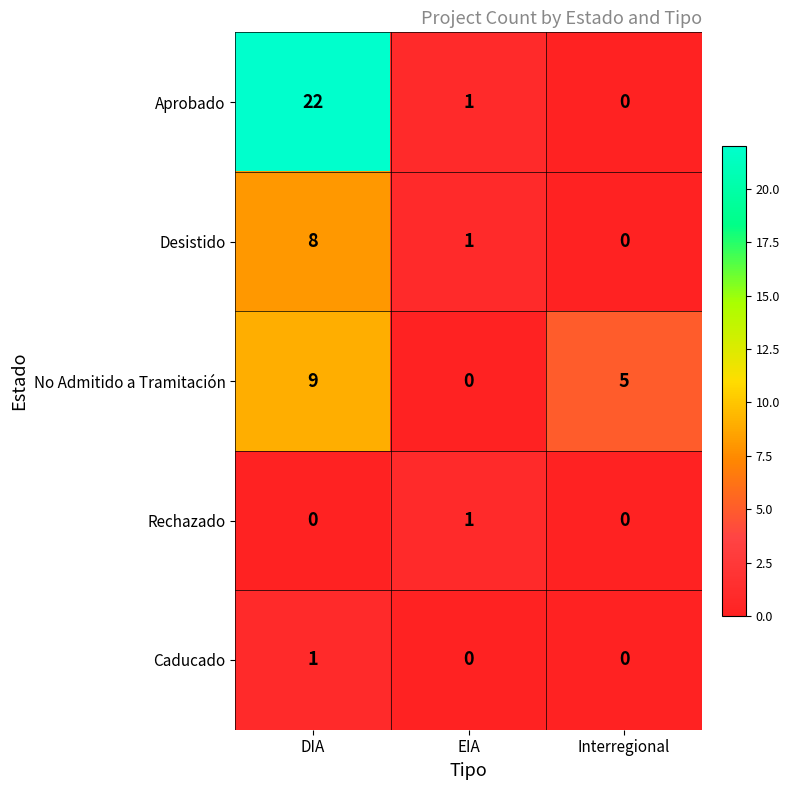

Where is Aprobado nearest to the value 11?

EIA